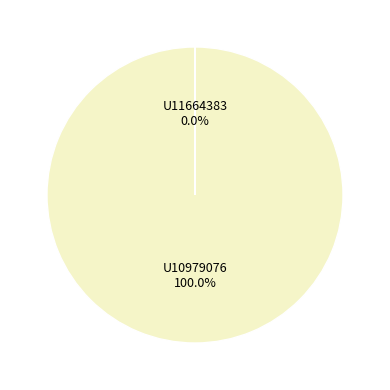

What is the largest slice in the pie chart?

U10979076